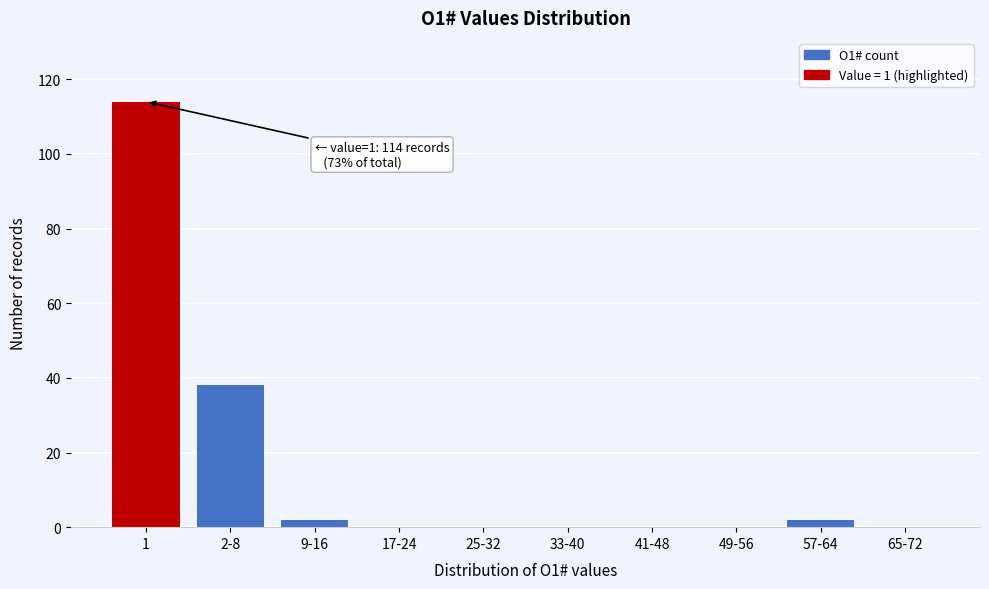

Reading left to right, list all the values displayed in this chart.

1=114	2-8=38	9-16=2	17-24=0	25-32=0	33-40=0	41-48=0	49-56=0	57-64=2	65-72=0